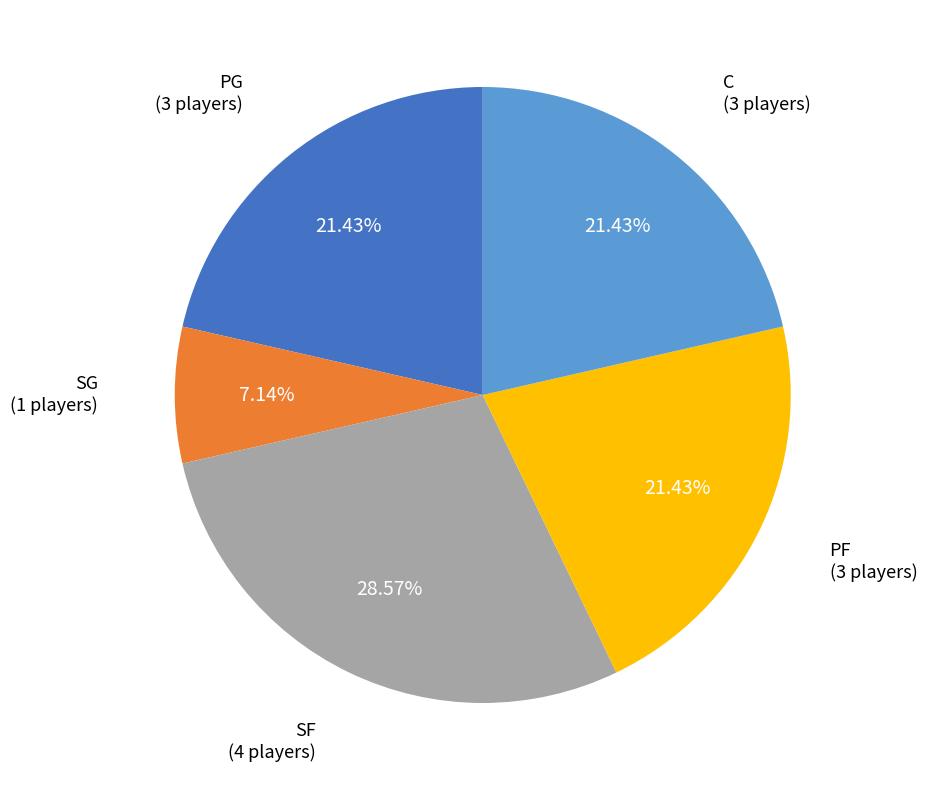

Is there a majority slice in this chart?

No